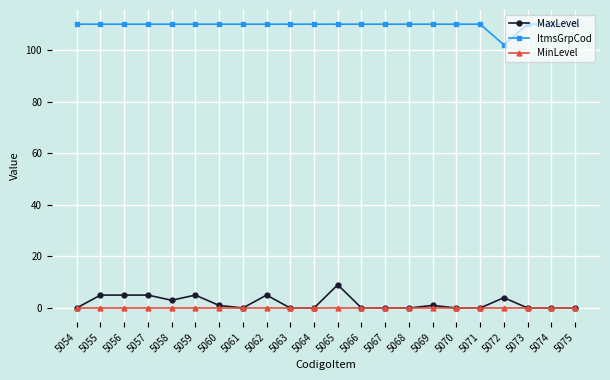

True or false: MaxLevel and ItmsGrpCod cross at least once.

False